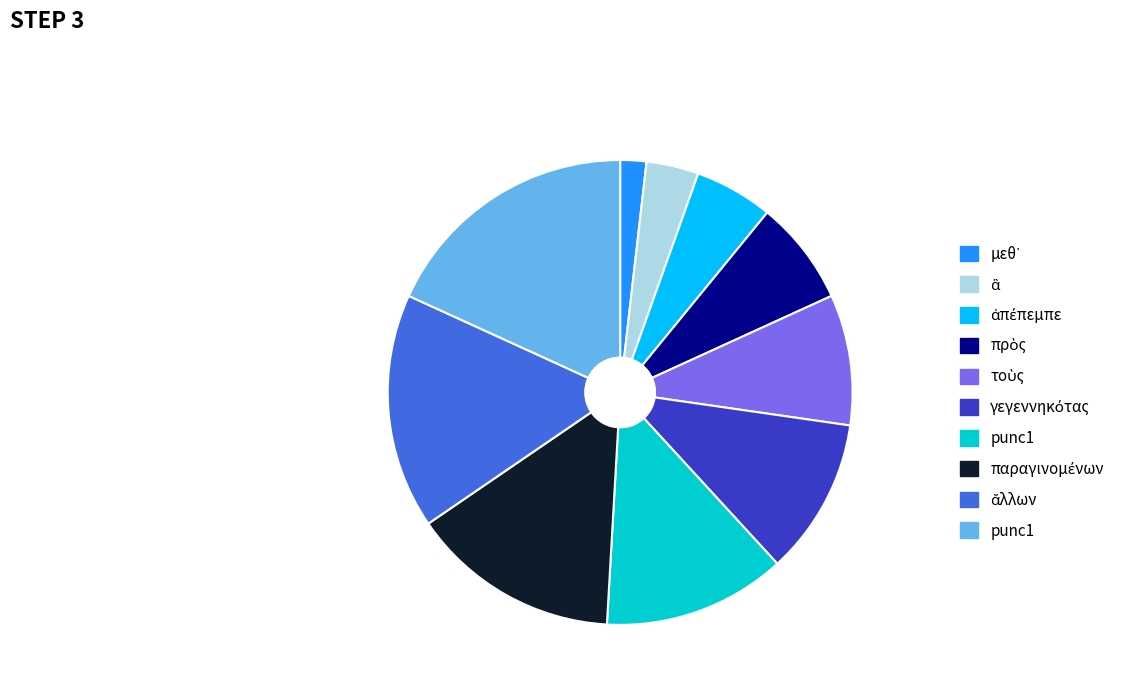

Is there any slice that represents more than half of the pie?

No